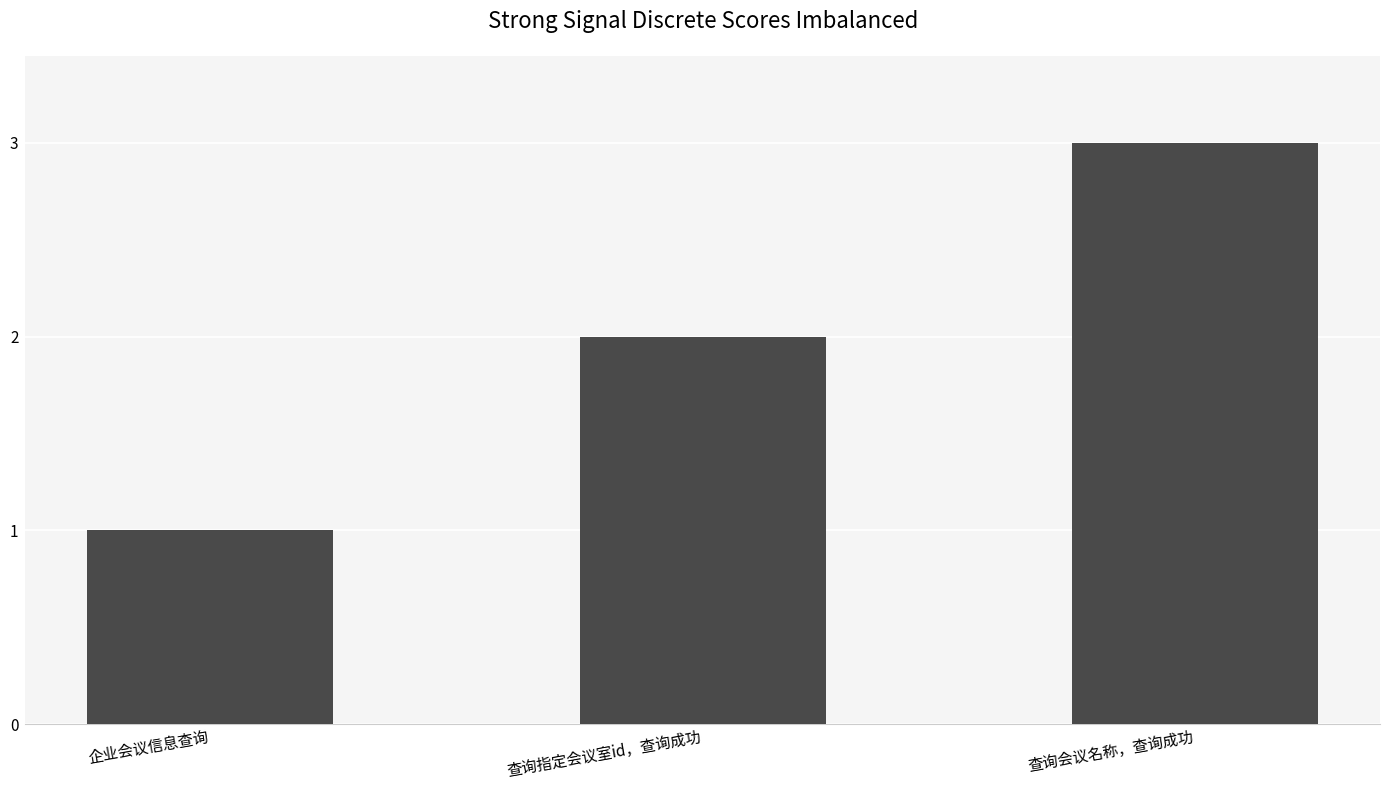

What is the sum of all values?

6